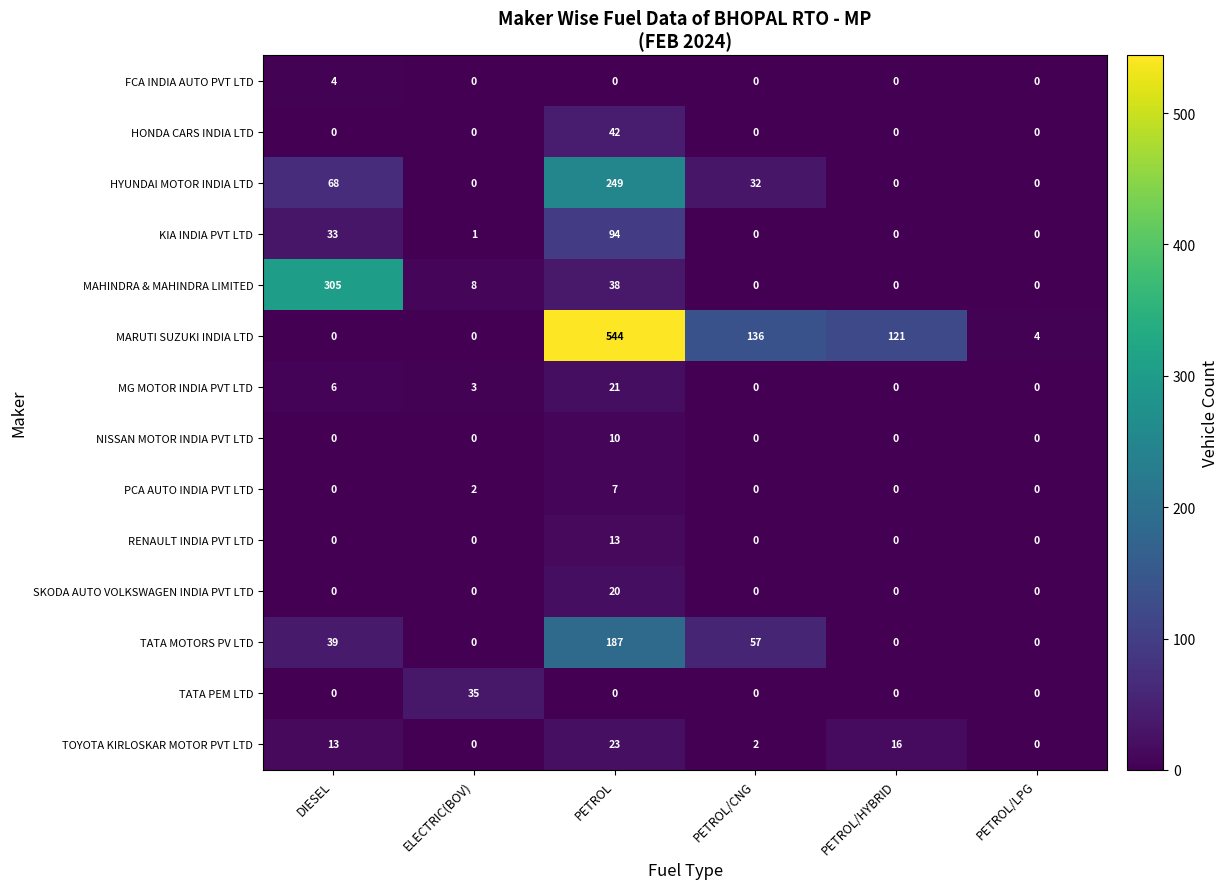

What is the spread (max minus min) of values at PETROL?

544